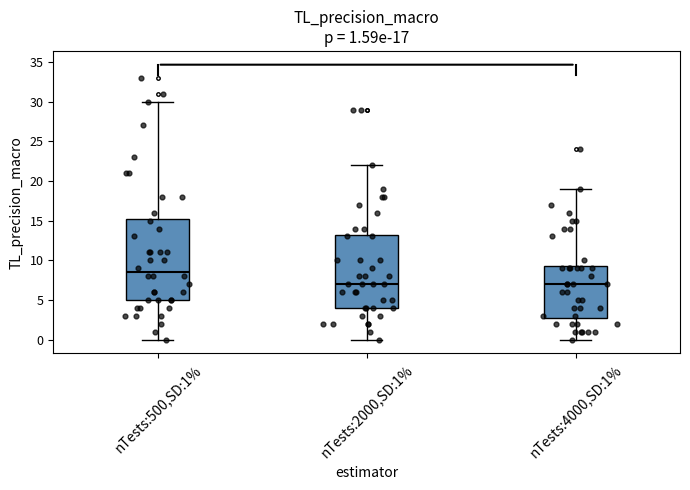

Which box has the highest median line?

nTests:500,SD:1%